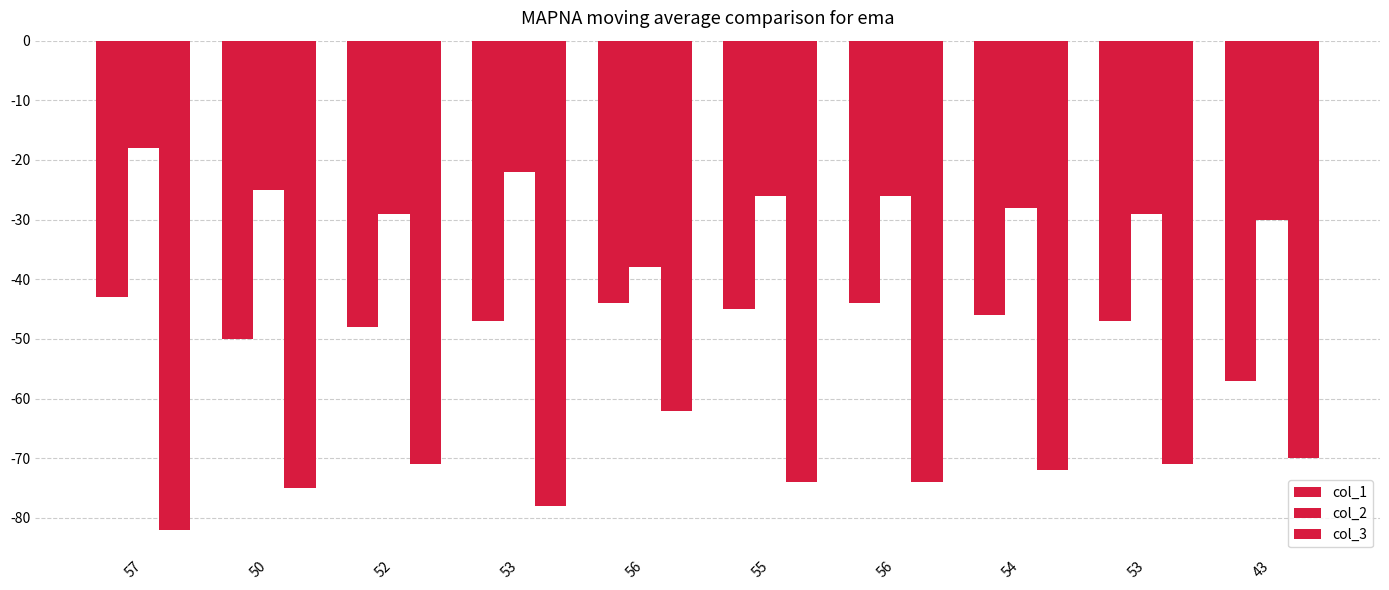

Does the chart contain stacked bars?

No